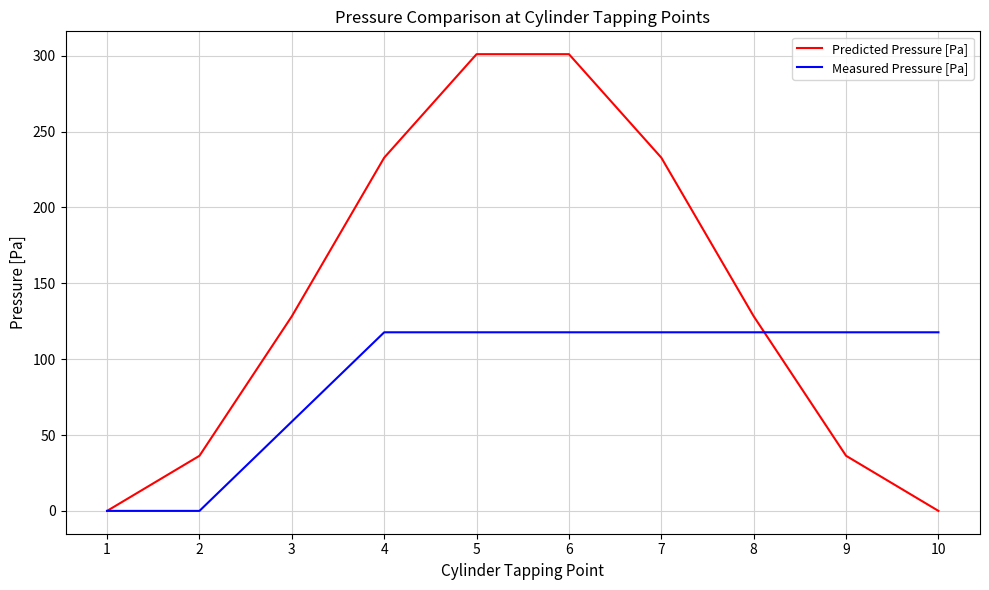

Reading left to right, list all the values displayed in this chart.

Predicted Pressure [Pa]: 0.0	36.3	128.3	232.8	301.0	301.0	232.8	128.3	36.3	0.0
Measured Pressure [Pa]: 0.0	0.0	58.9	117.7	117.7	117.7	117.7	117.7	117.7	117.7